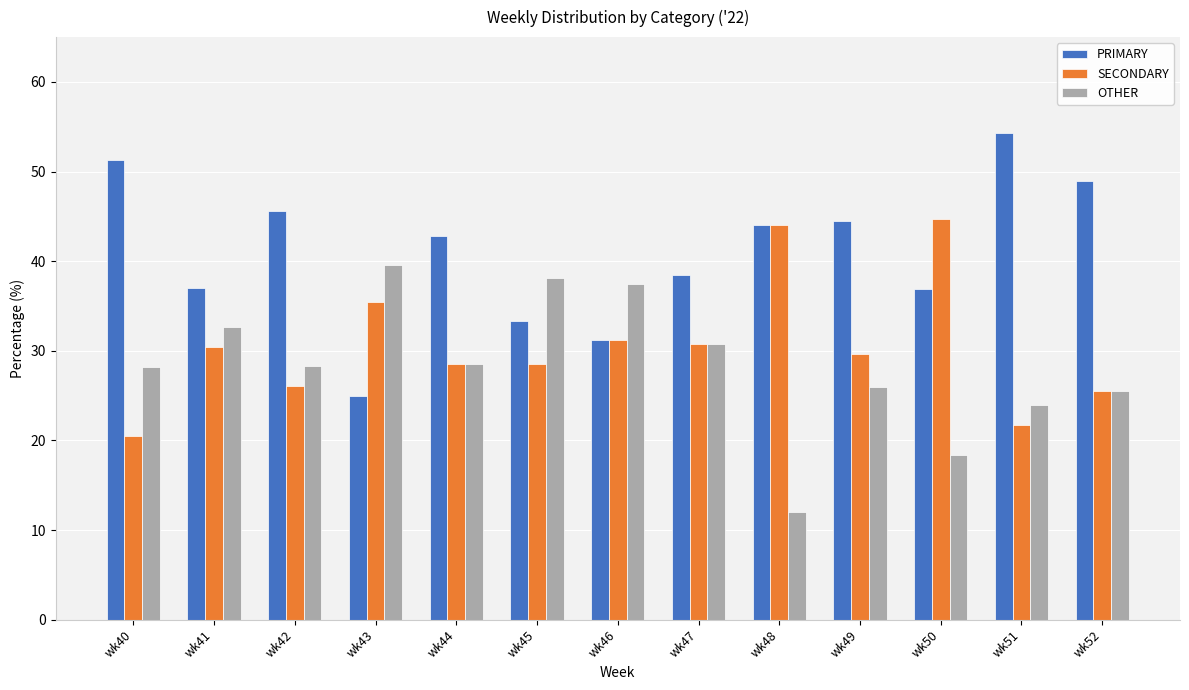

What are all the series names shown in the legend?

PRIMARY, SECONDARY, OTHER